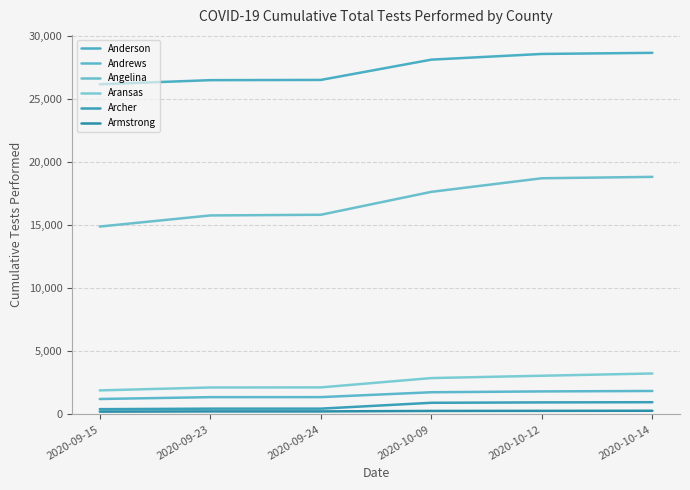

What is the maximum value for Andrews?

1854